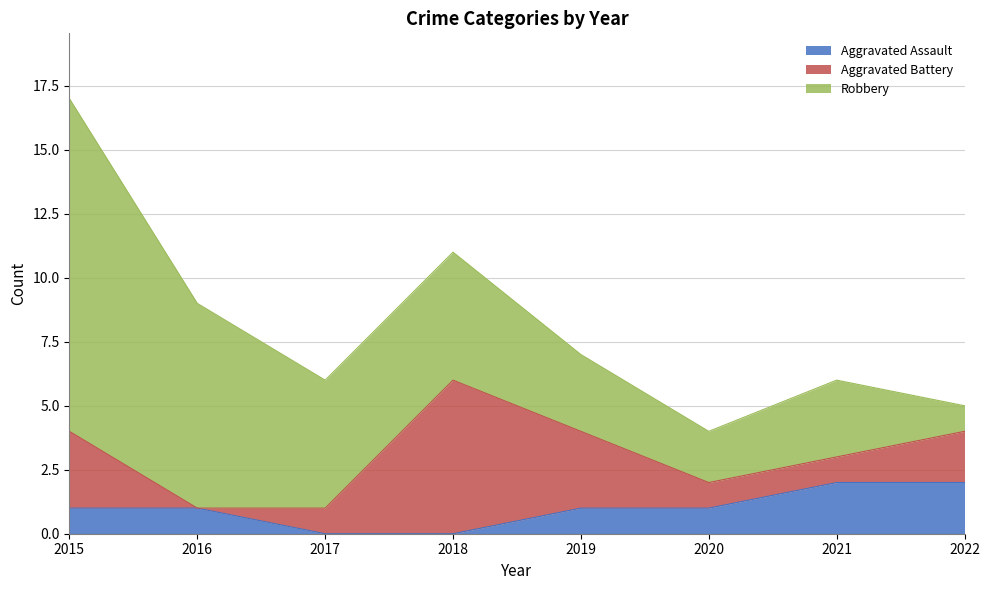

How many values in Aggravated Assault are above zero?

6